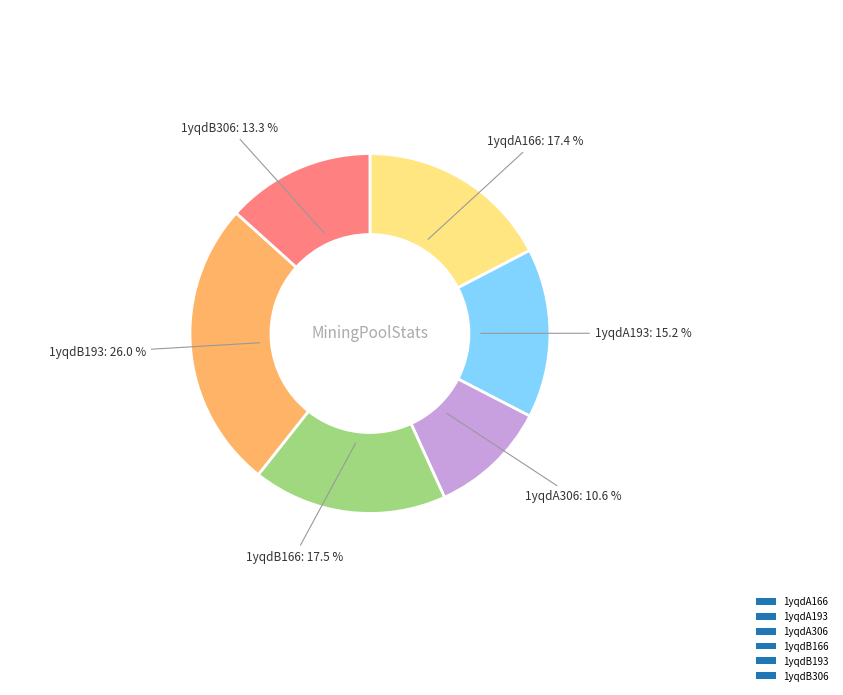

How many segments does this pie chart have?

6